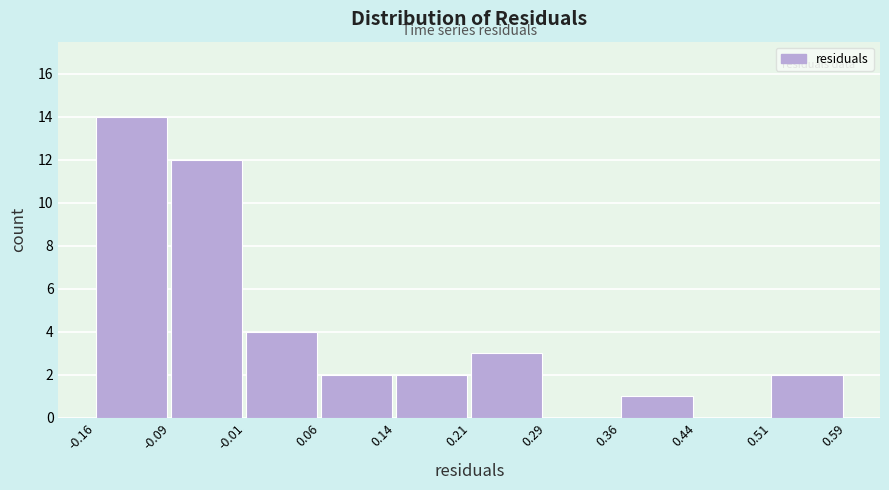

What is the height of the bar covering -0.01 to 0.06 on the x-axis? The values are not printed on the chart, so give them approximately, as read against the axis.

4